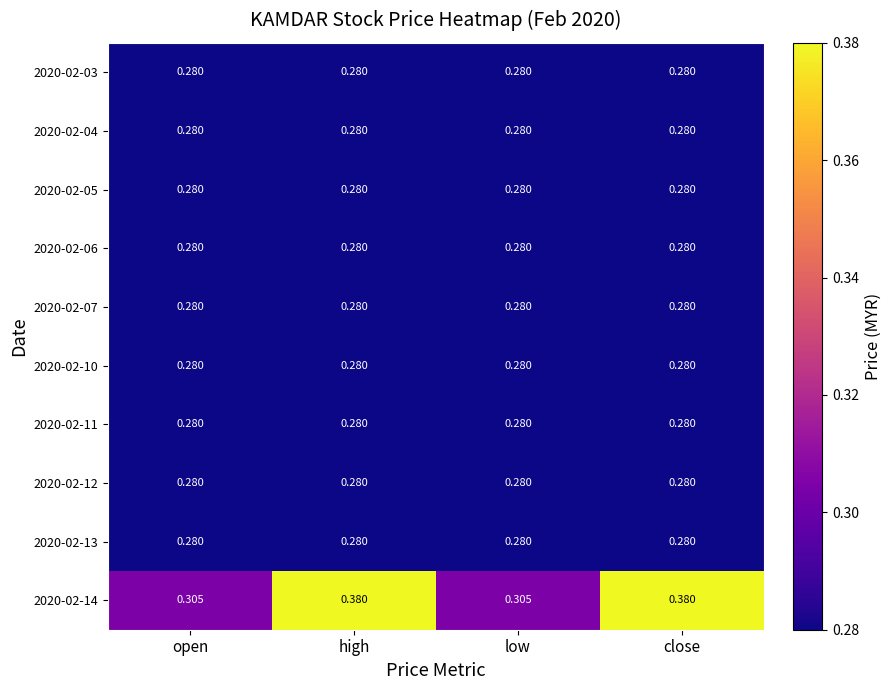

Count the number of data series in this chart.

10